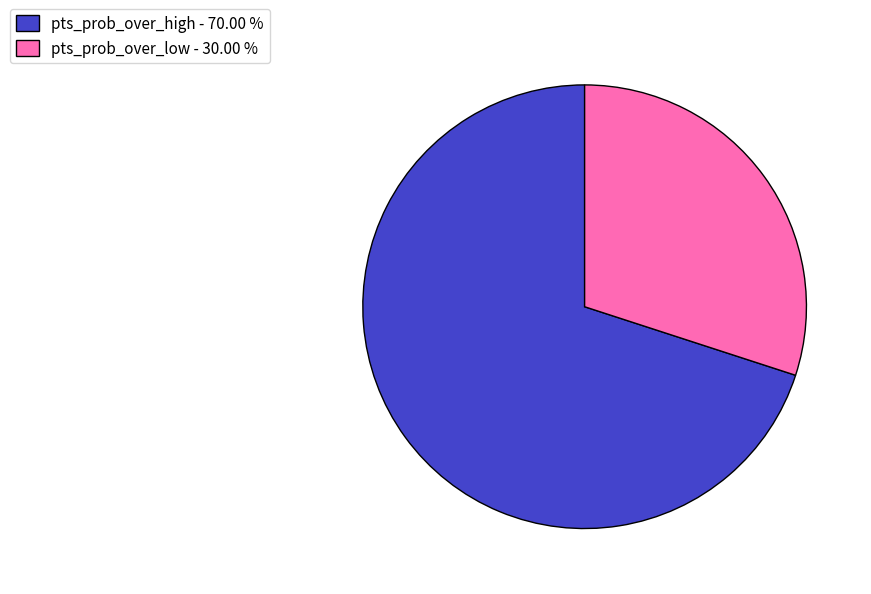

Between pts_prob_over_low - 30.00 % and pts_prob_over_high - 70.00 %, which is larger?

pts_prob_over_high - 70.00 %